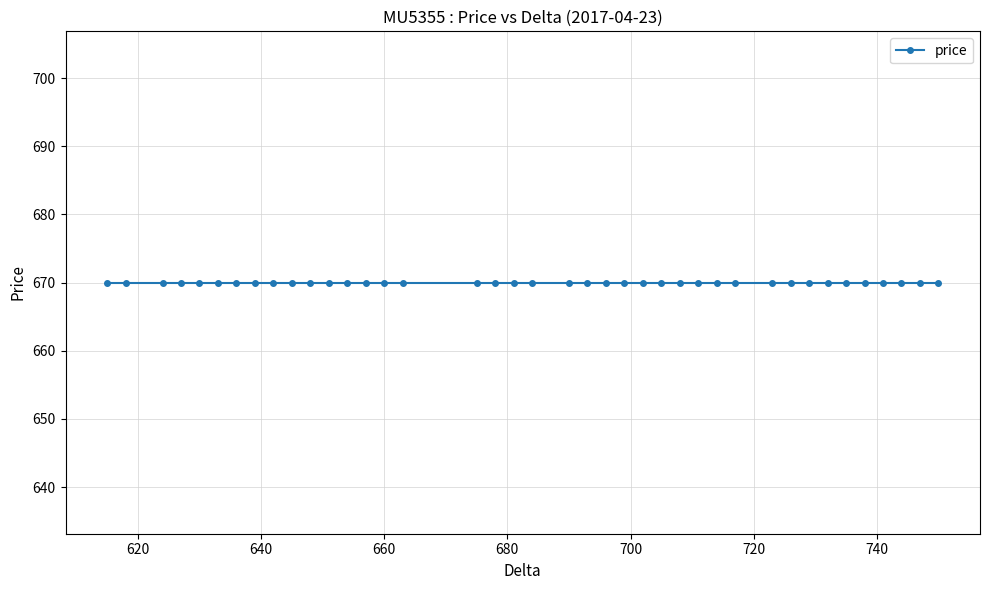

How many lines are shown in the chart?

1